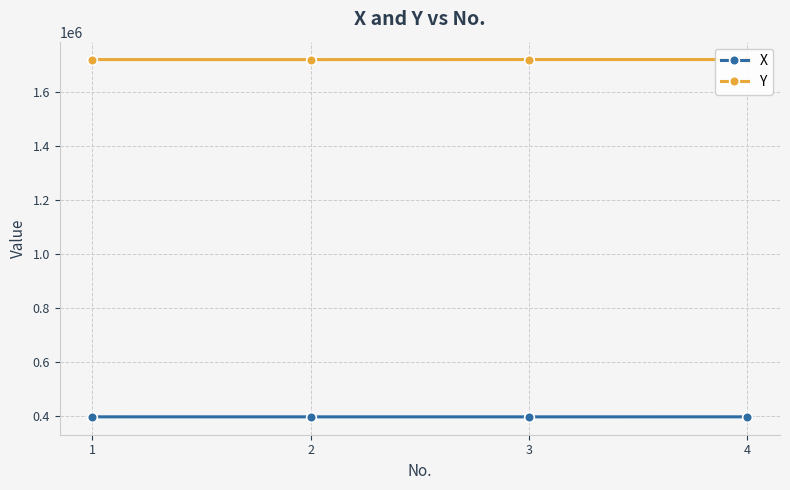

Which series has the largest range (max minus min)?

Y